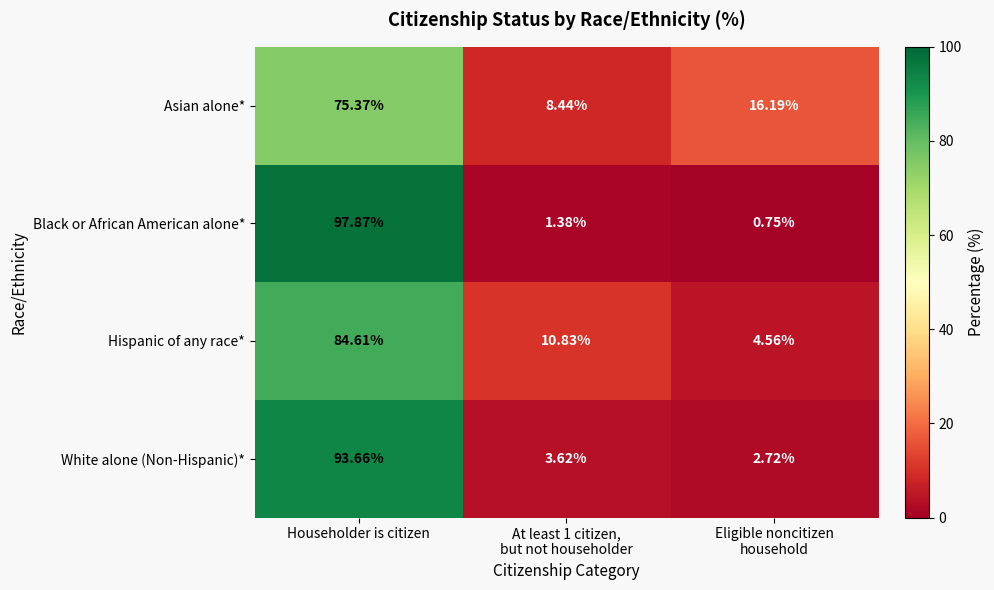

Which series has the largest range (max minus min)?

Black or African American alone*